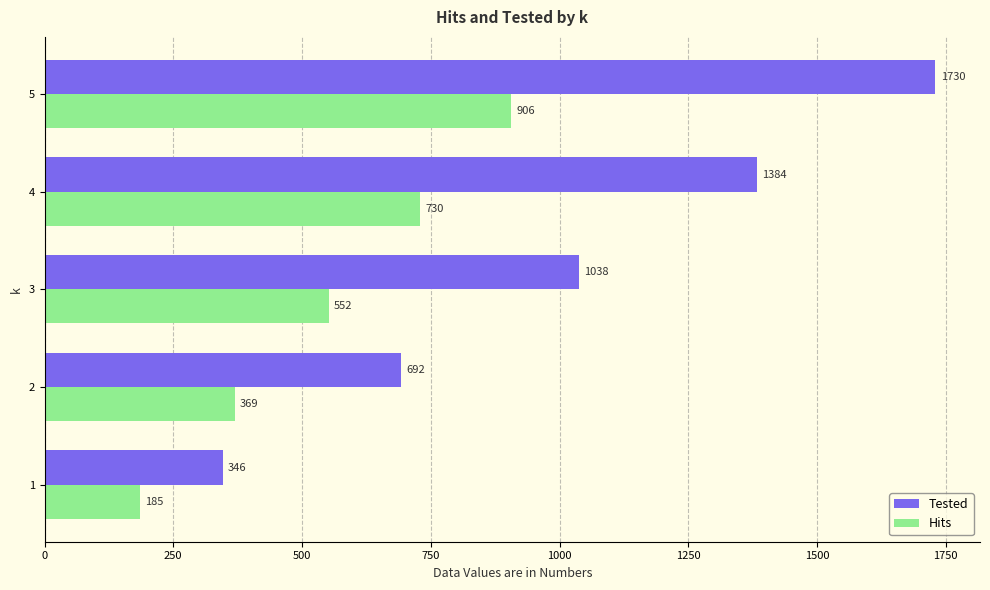

How many Tested values are between 692 and 1384?

3